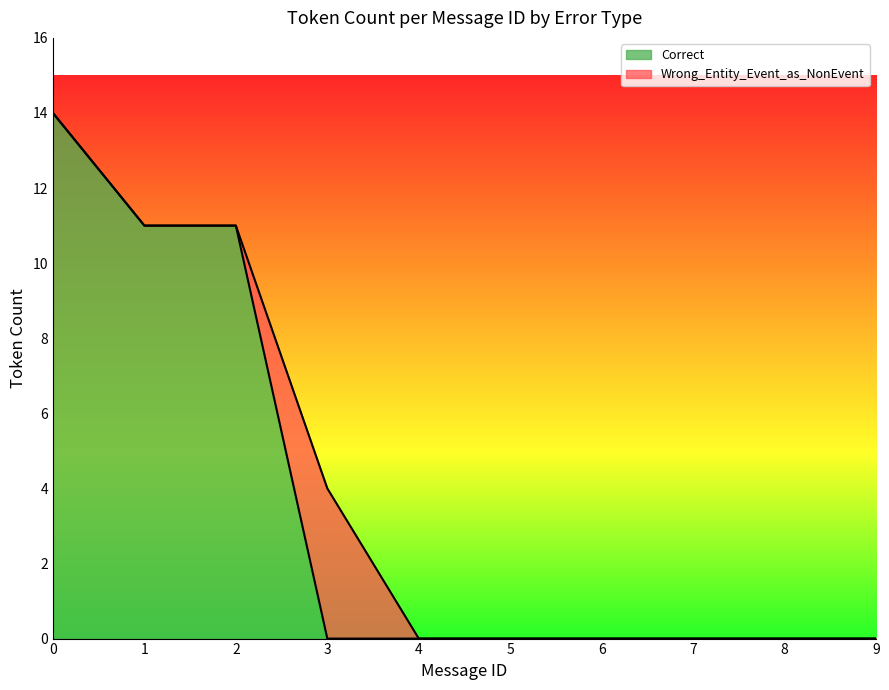

Count the number of data series in this chart.

3